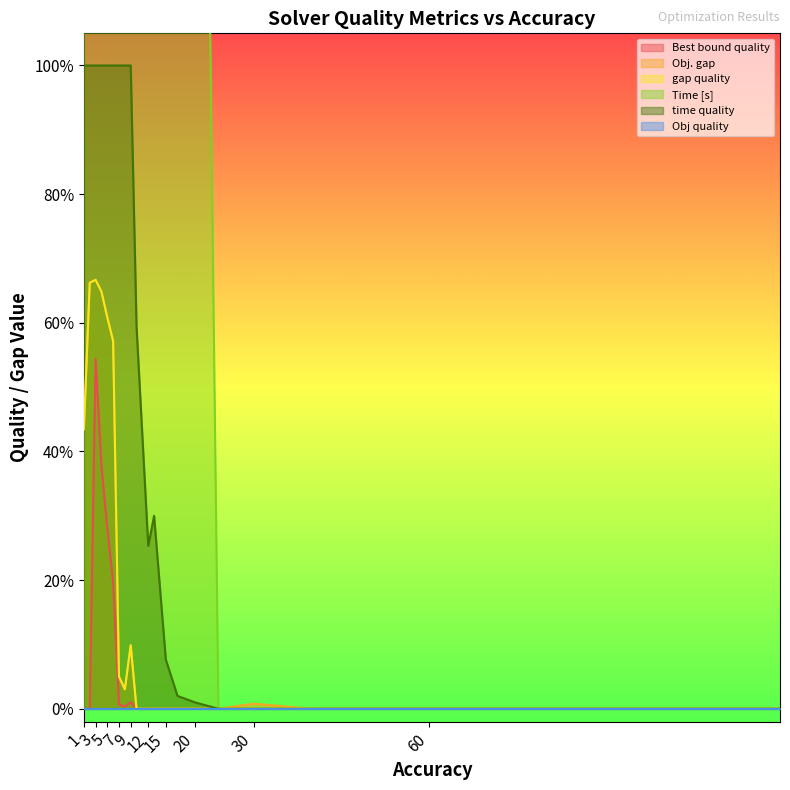

How many positive values does the gap quality series have?

13